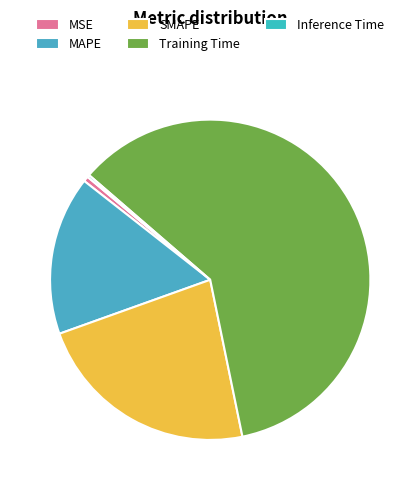

How many segments does this pie chart have?

5